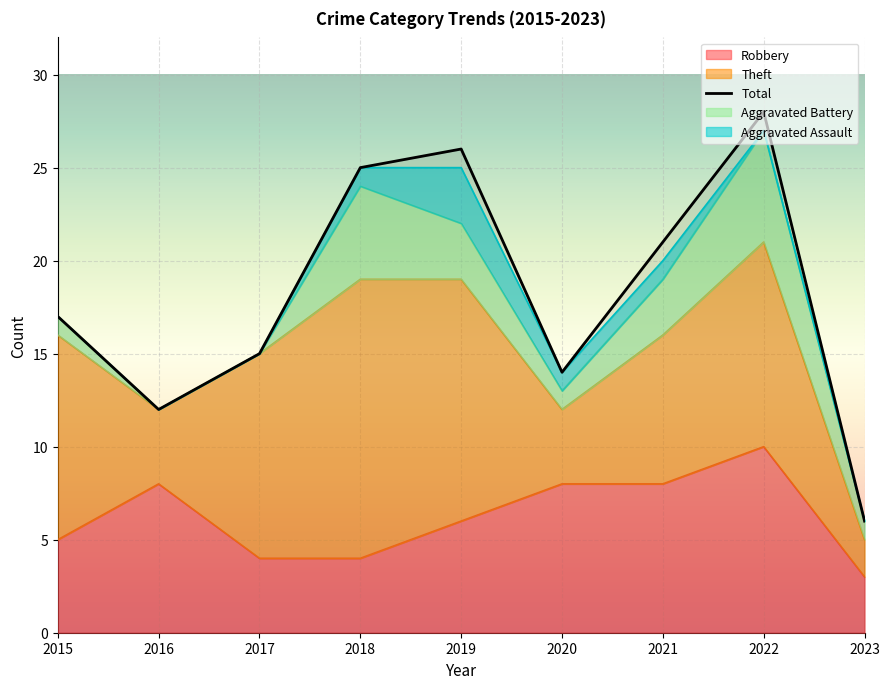

How many interior local valleys does the Theft series have?

2